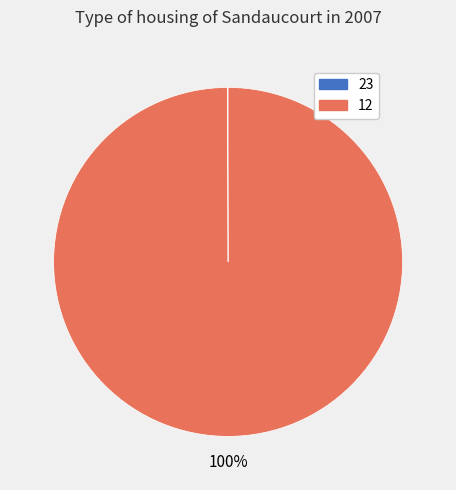

Which category has the biggest portion of the pie?

12